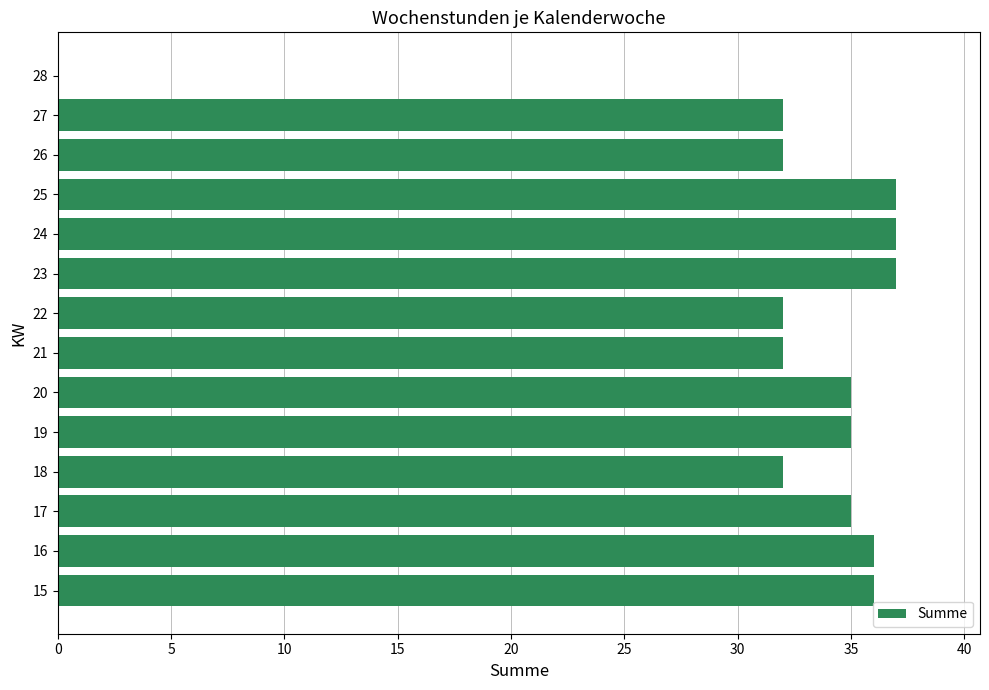

Which has a higher value, 15 or 26?

15